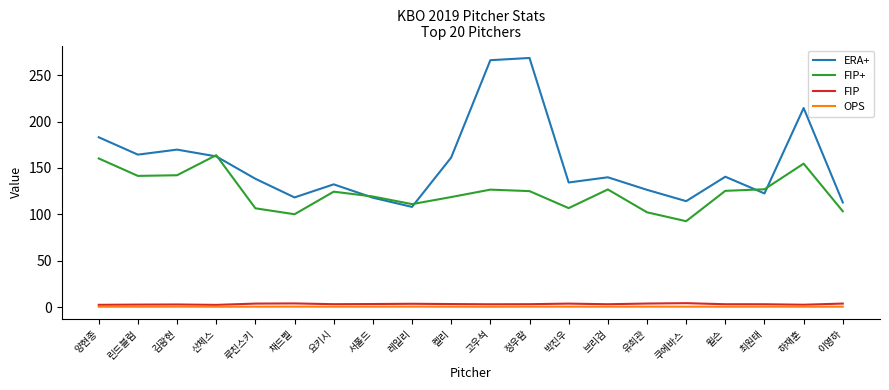

What is the lowest value of the ERA+ series?

108.1